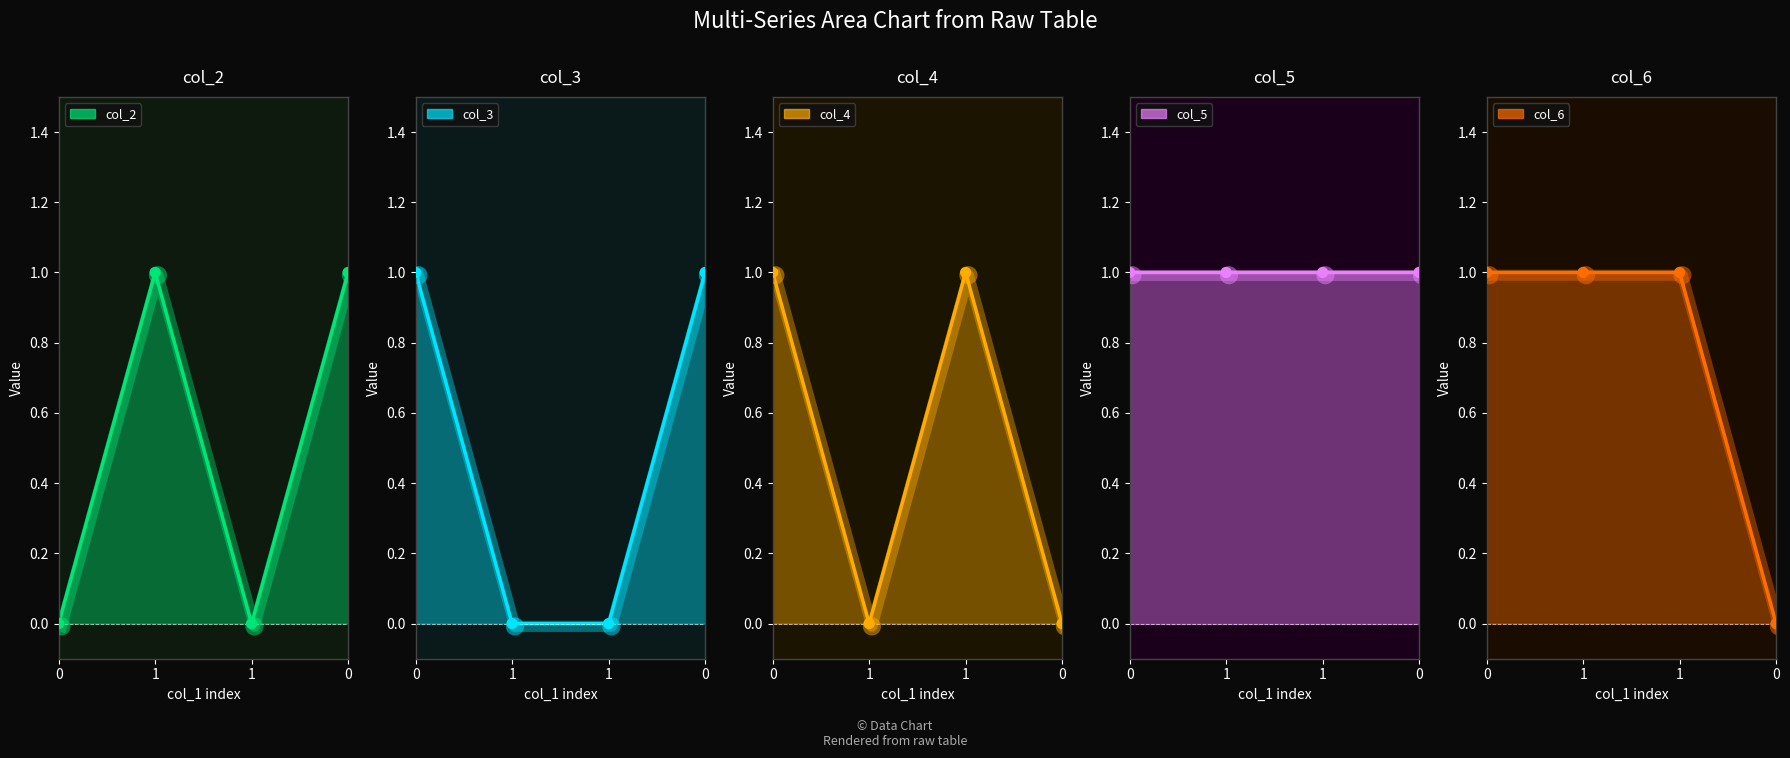

Is the value of col_6 at 1 greater than the value of col_2 at 1?

No